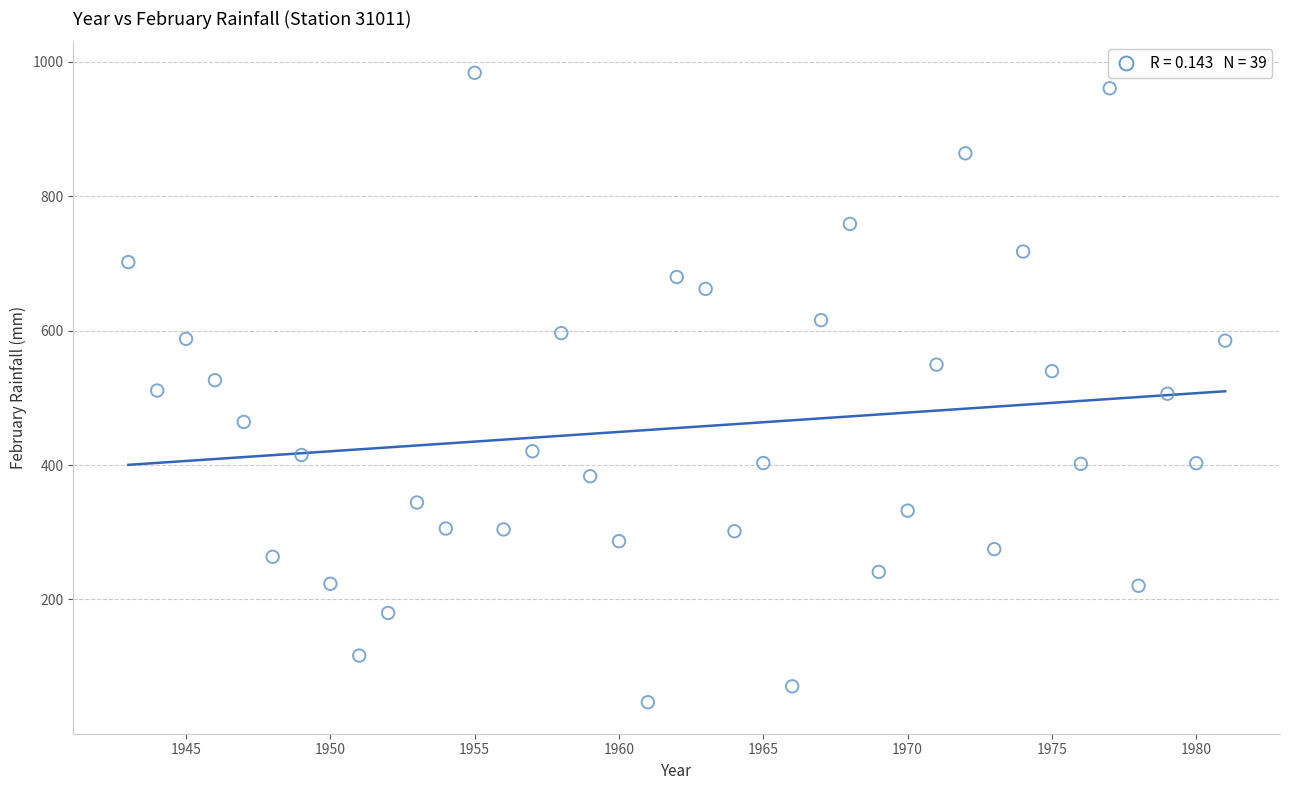

What is the range of X values (max minus min)?

38.0